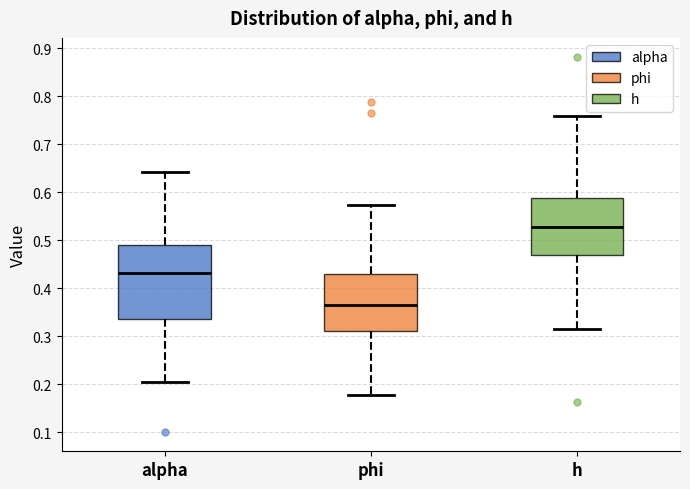

Comparing the boxes themselves (not the whiskers), which one is the tallest?

alpha